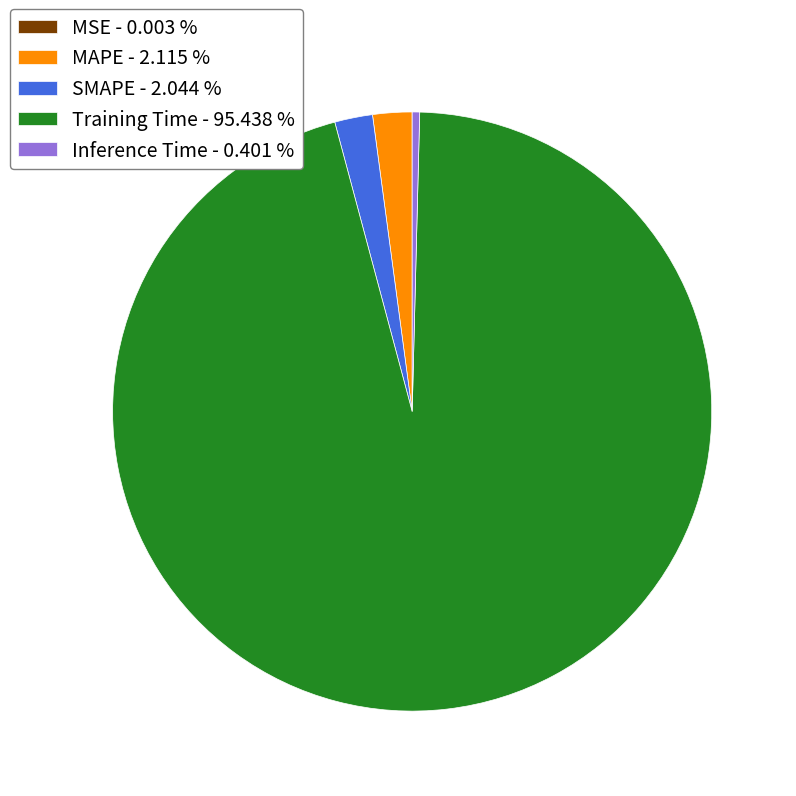

True or false: MAPE accounts for 12% of the total.

False